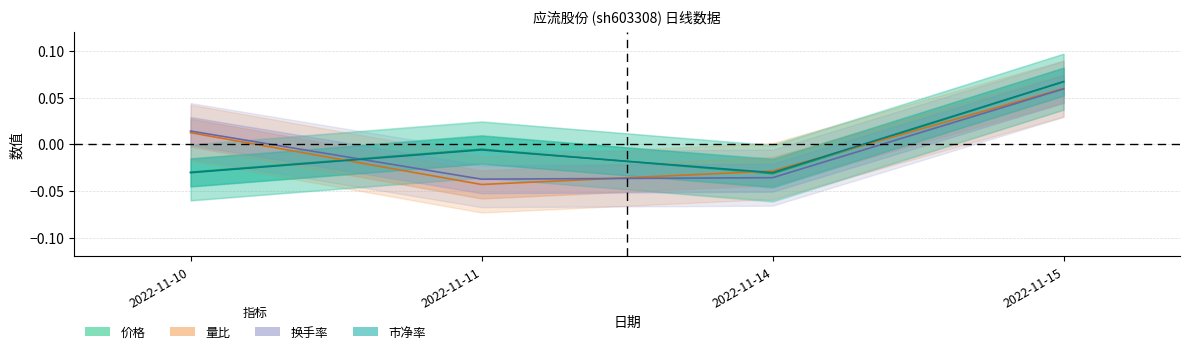

How many positive values does the 价格 series have?

1